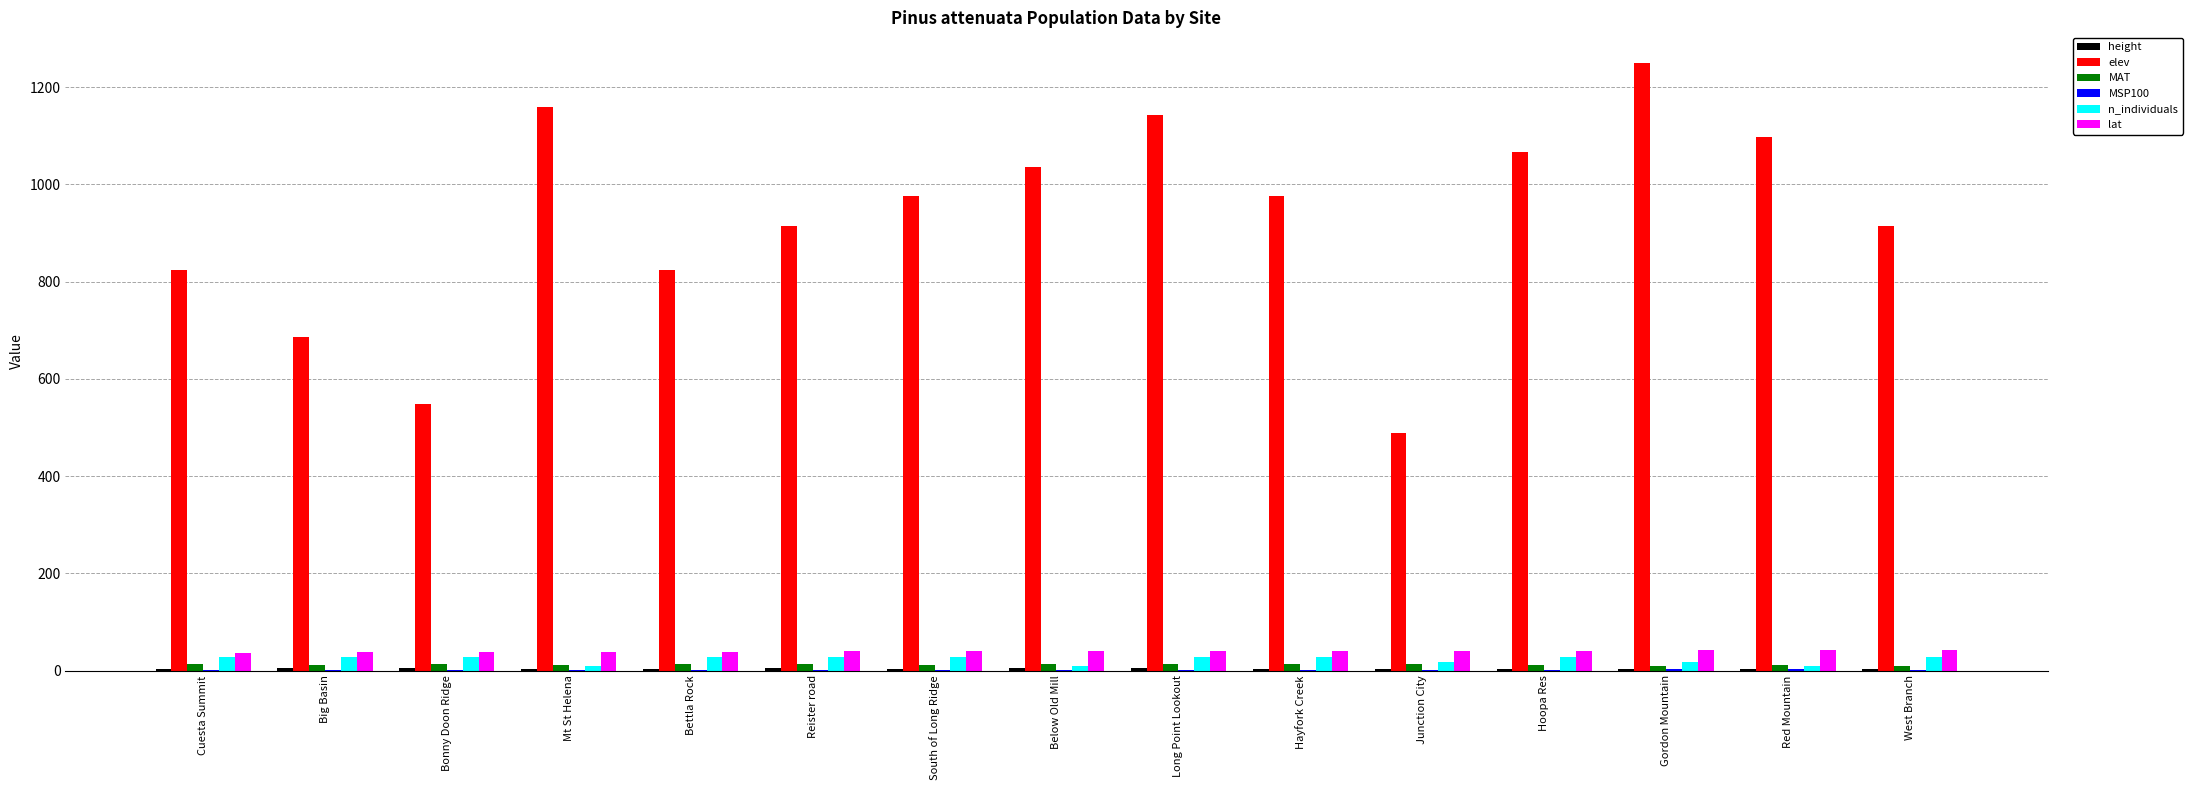

How many series are shown in this chart?

6